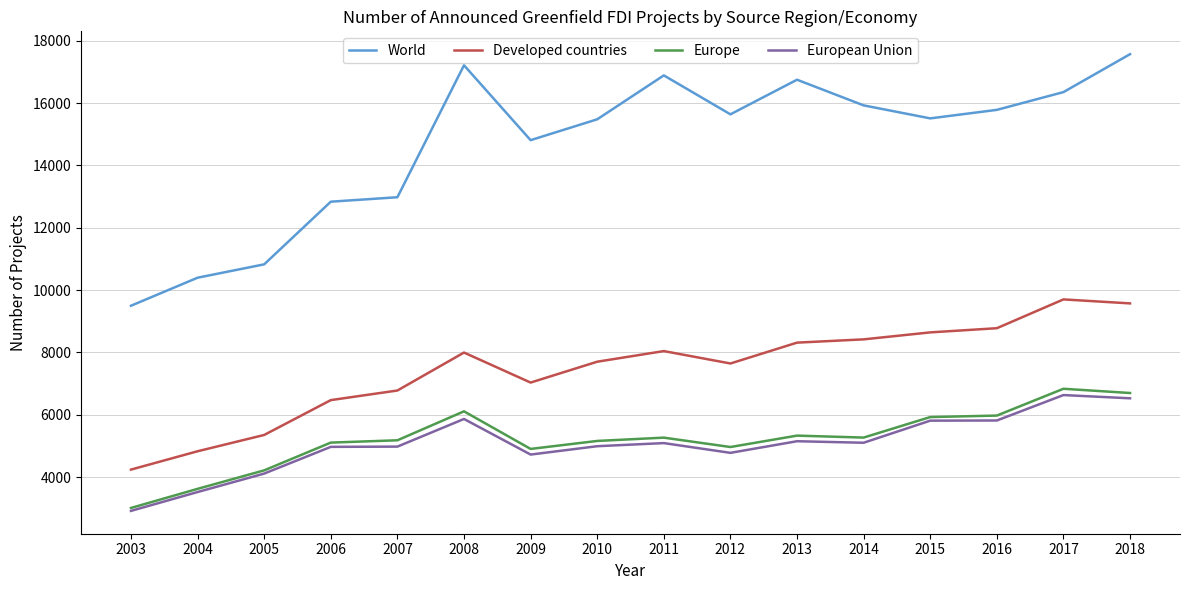

At how many categories does at least one series exceed 7613?

16